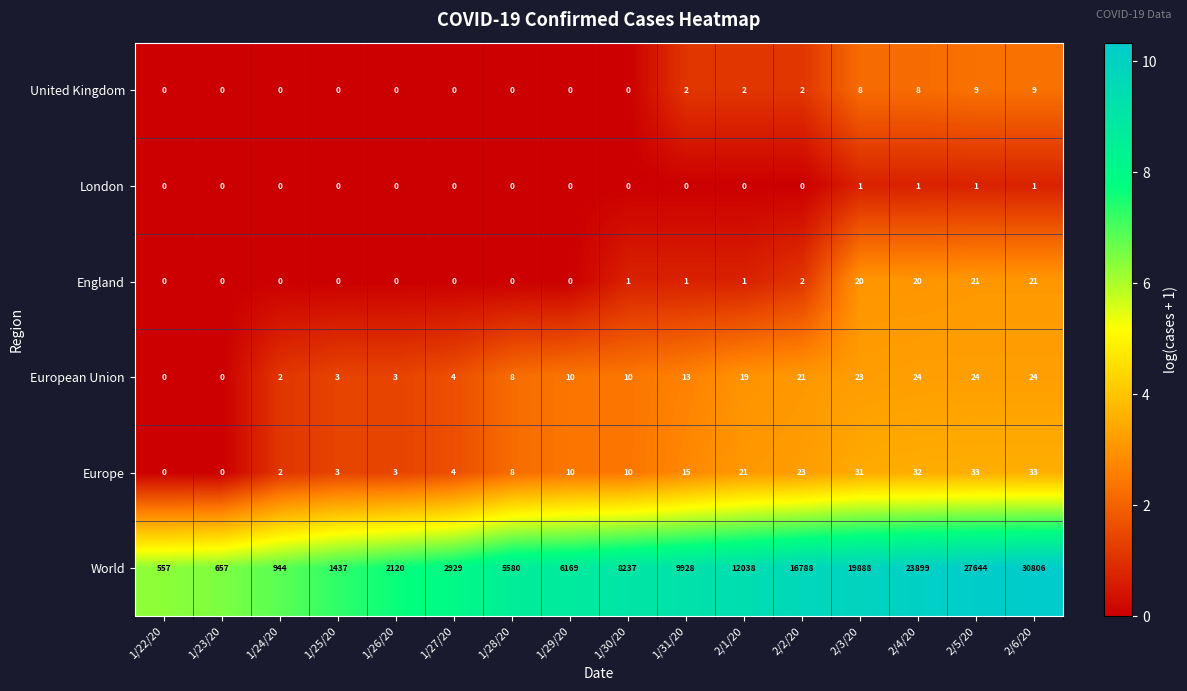

Which series has the largest range (max minus min)?

World